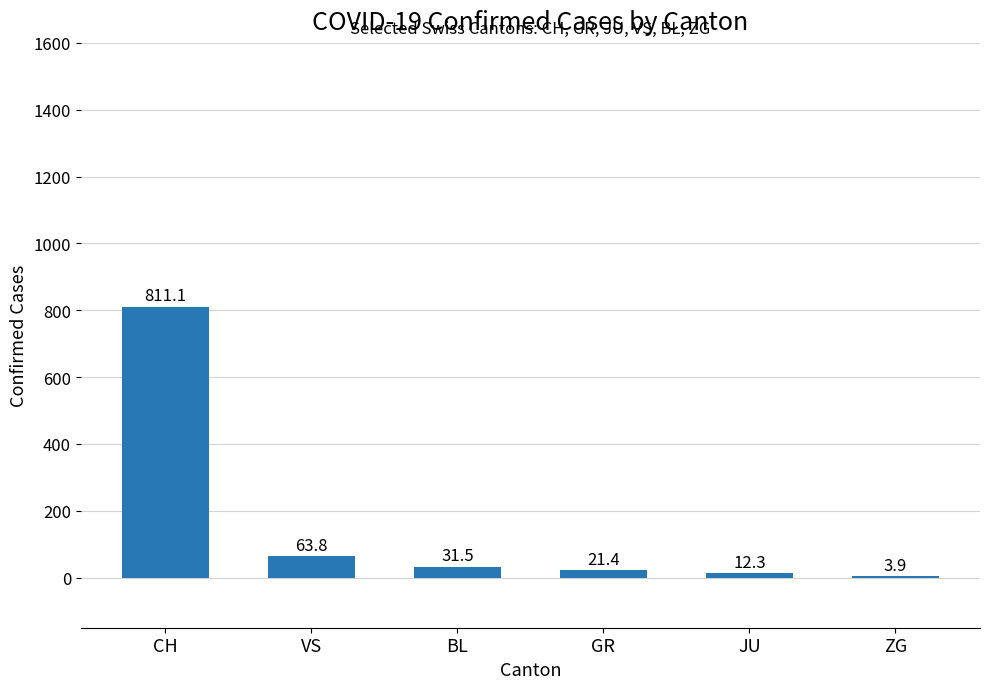

What is the change in value from GR to ZG?

-17.5